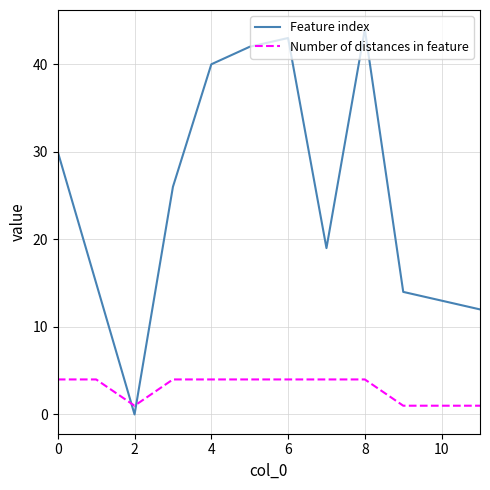

How many intersections are there between Feature index and Number of distances in feature?

2